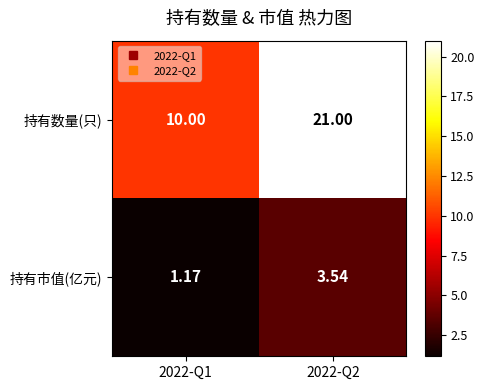

What is the total value across all series at 2022-Q2?

24.5